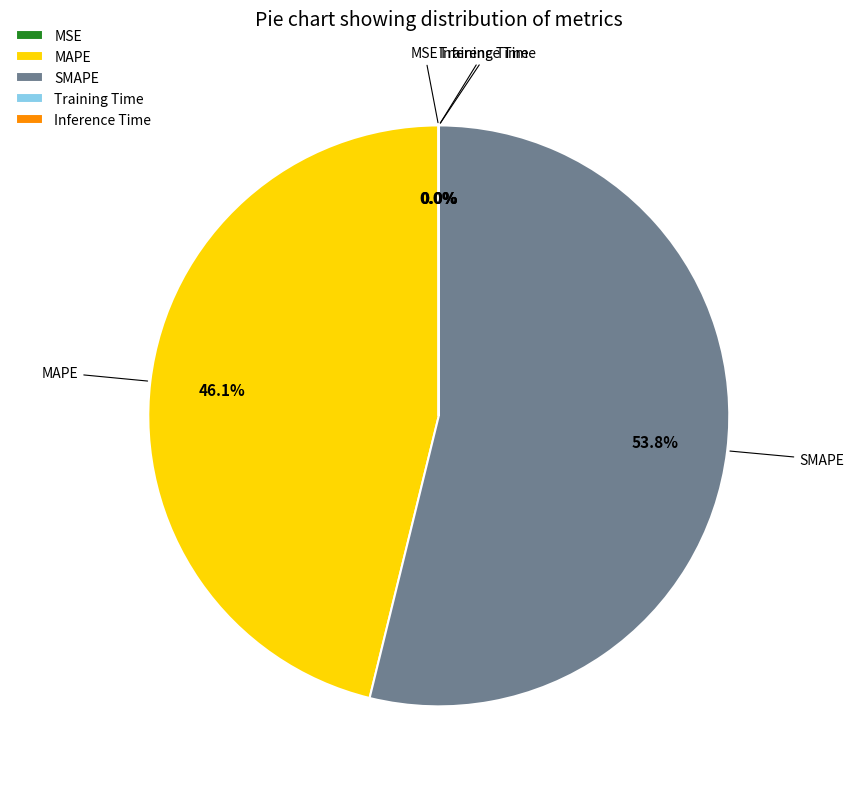

Which slice represents more than half of the pie?

SMAPE